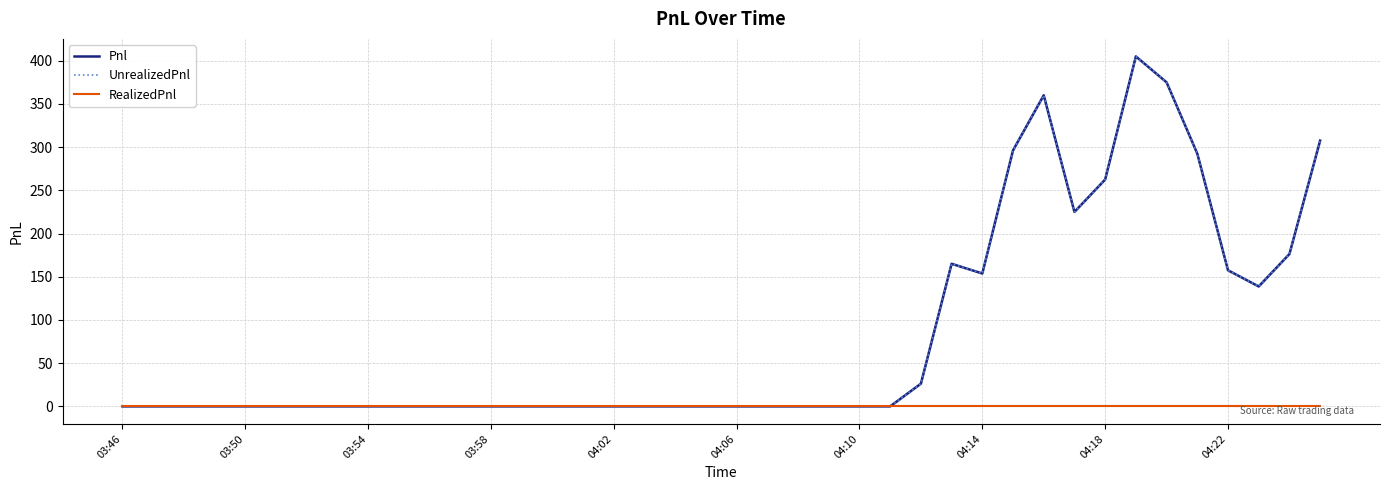

How many lines are shown in the chart?

3